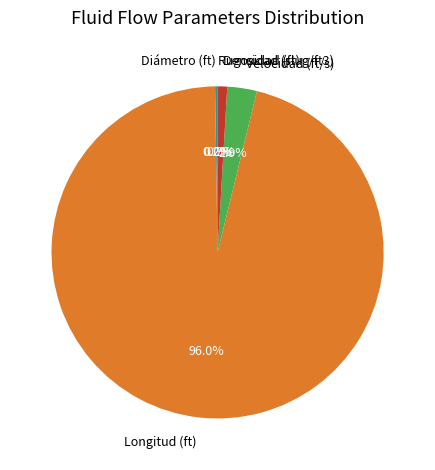

To the nearest percent, what is the average slice percentage?

20%